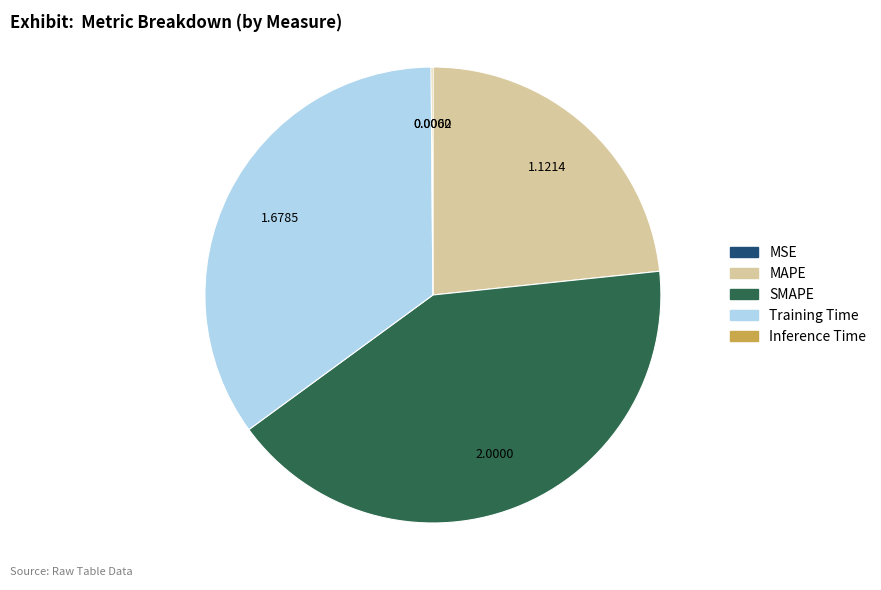

Which category has the biggest portion of the pie?

SMAPE